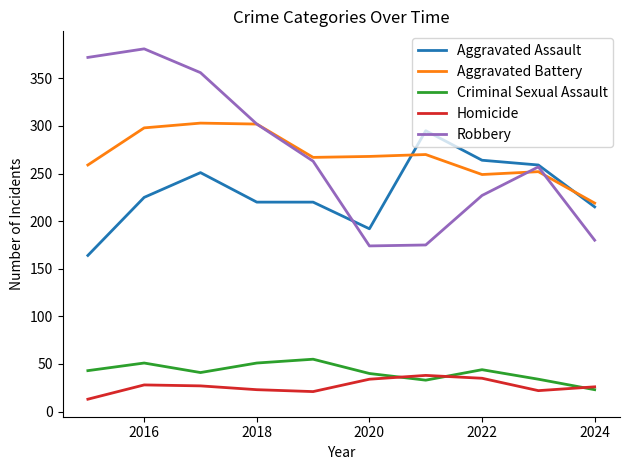

True or false: Criminal Sexual Assault and Aggravated Assault intersect in this chart.

False